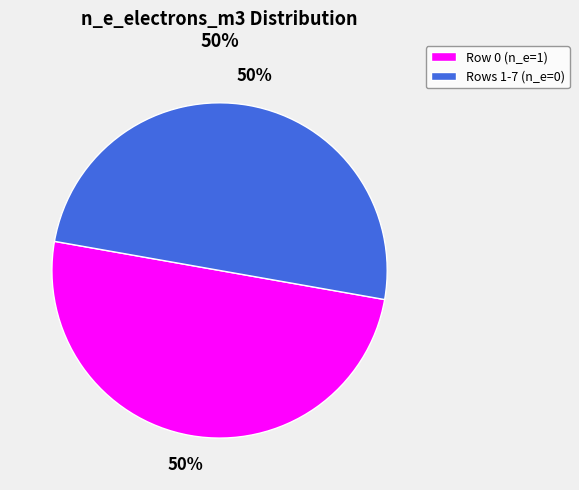

Count the number of slices in the pie.

2